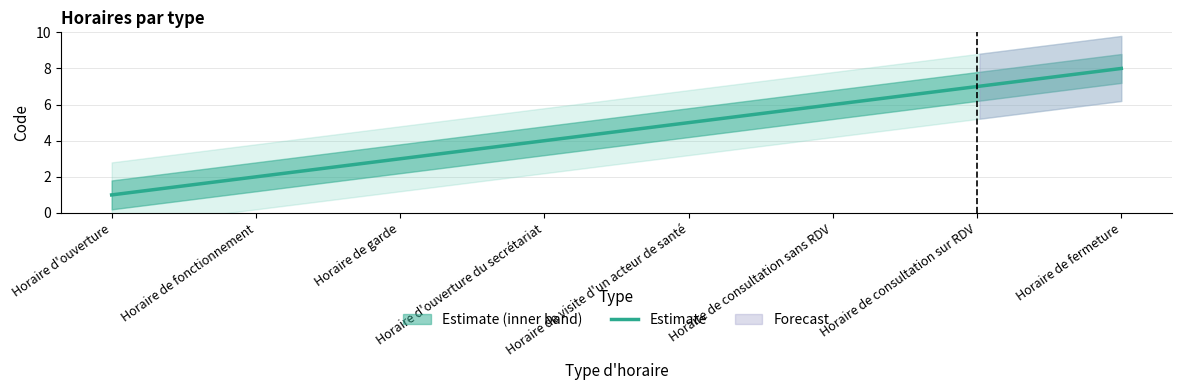

The chart shows a value of 1 at Horaire de fonctionnement. True or false?

False